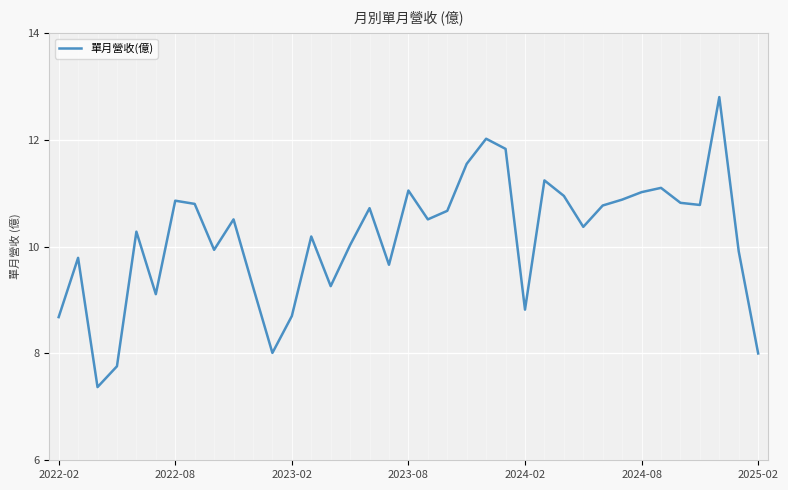

What is the smallest value displayed?

7.4